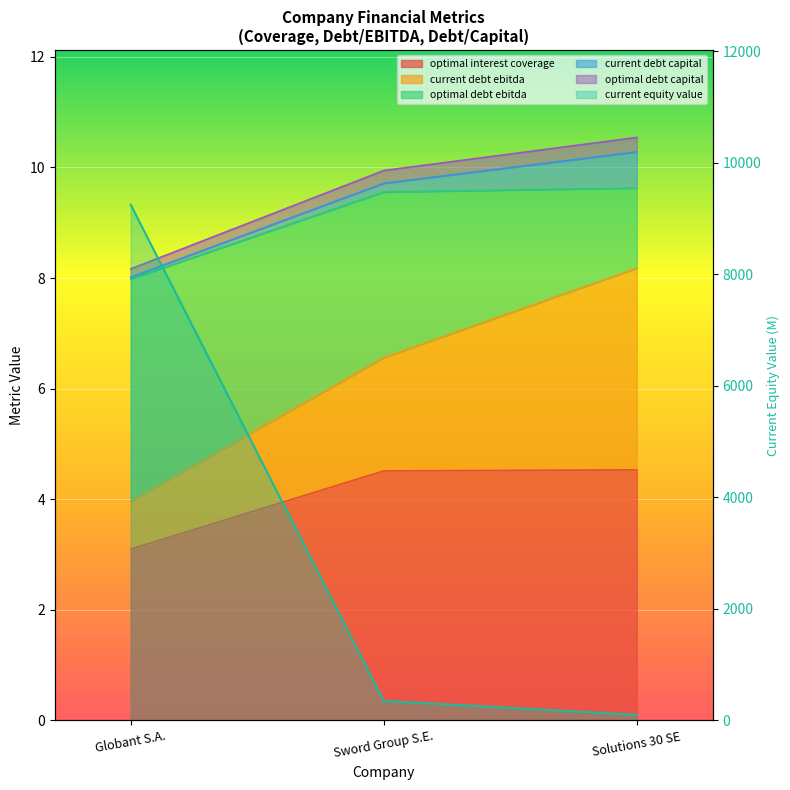

What is the smallest value displayed?

3.1